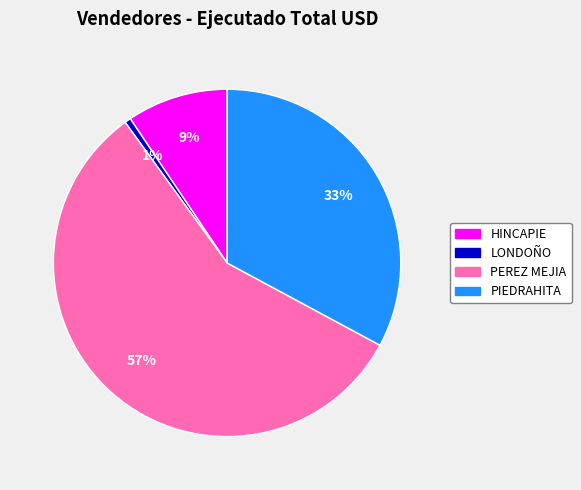

How many segments does this pie chart have?

4